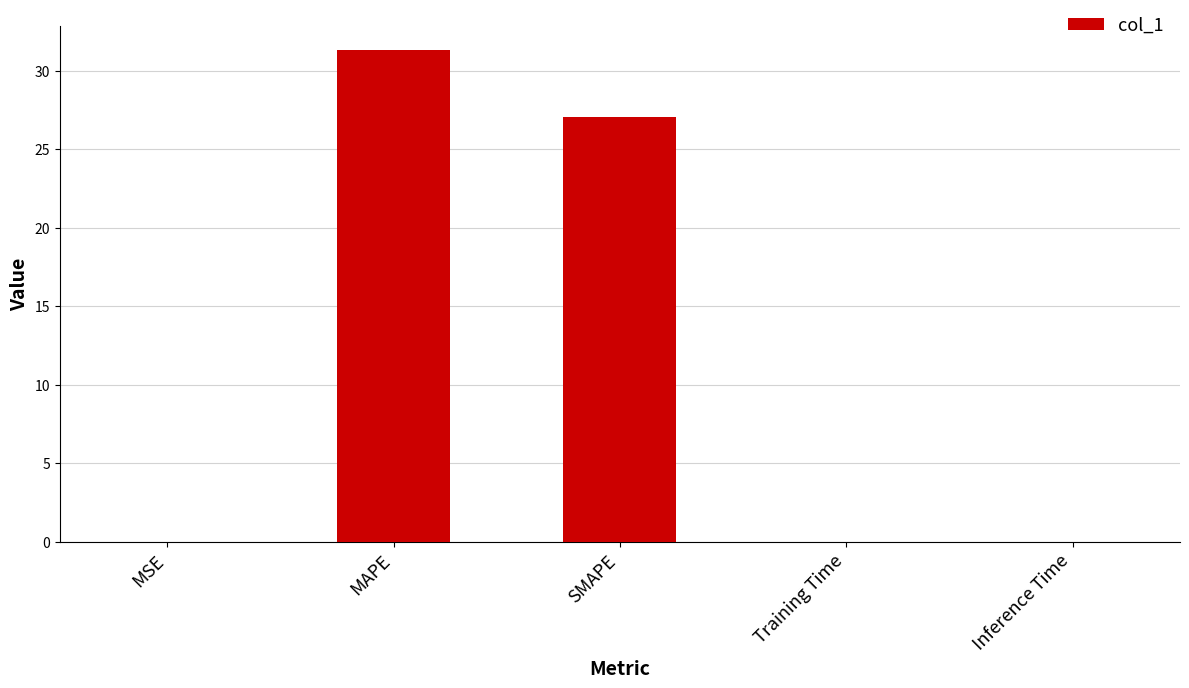

Which category has the highest value across all series?

MAPE